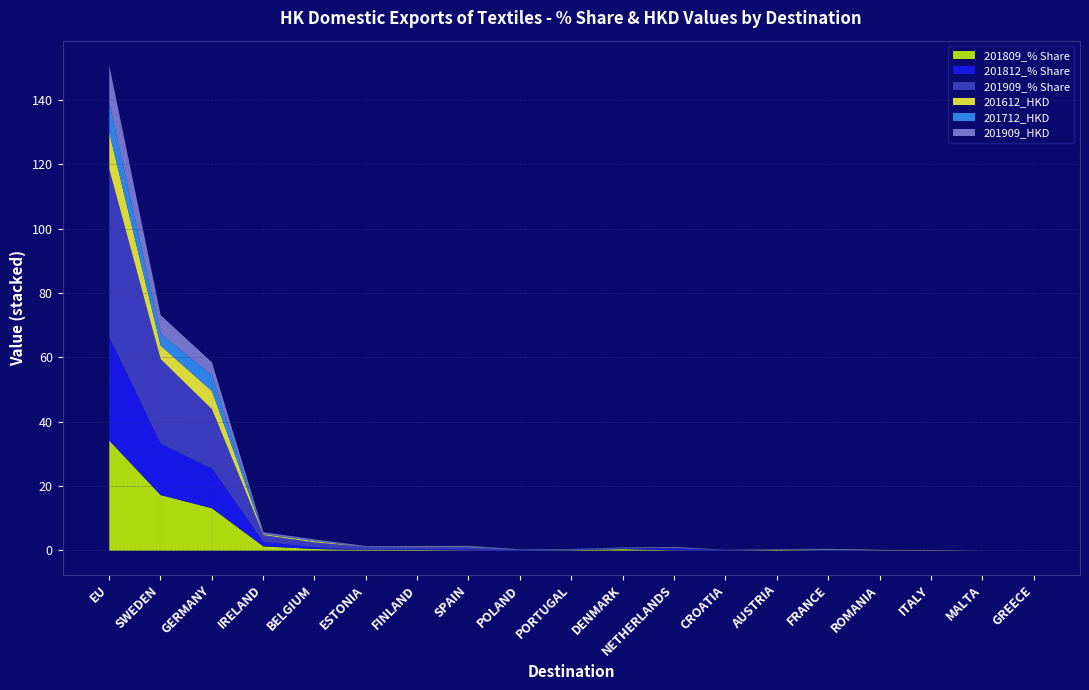

How many values in the 201909_% Share series exceed 0?

17